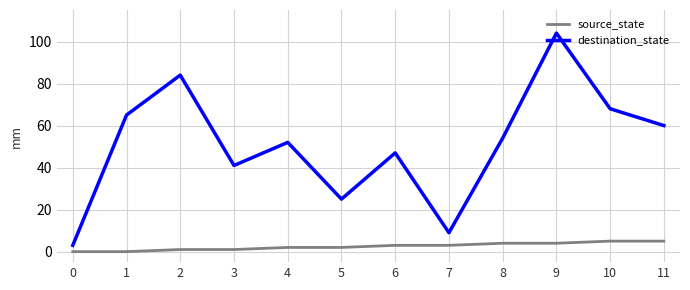

True or false: source_state and destination_state cross at least once.

False